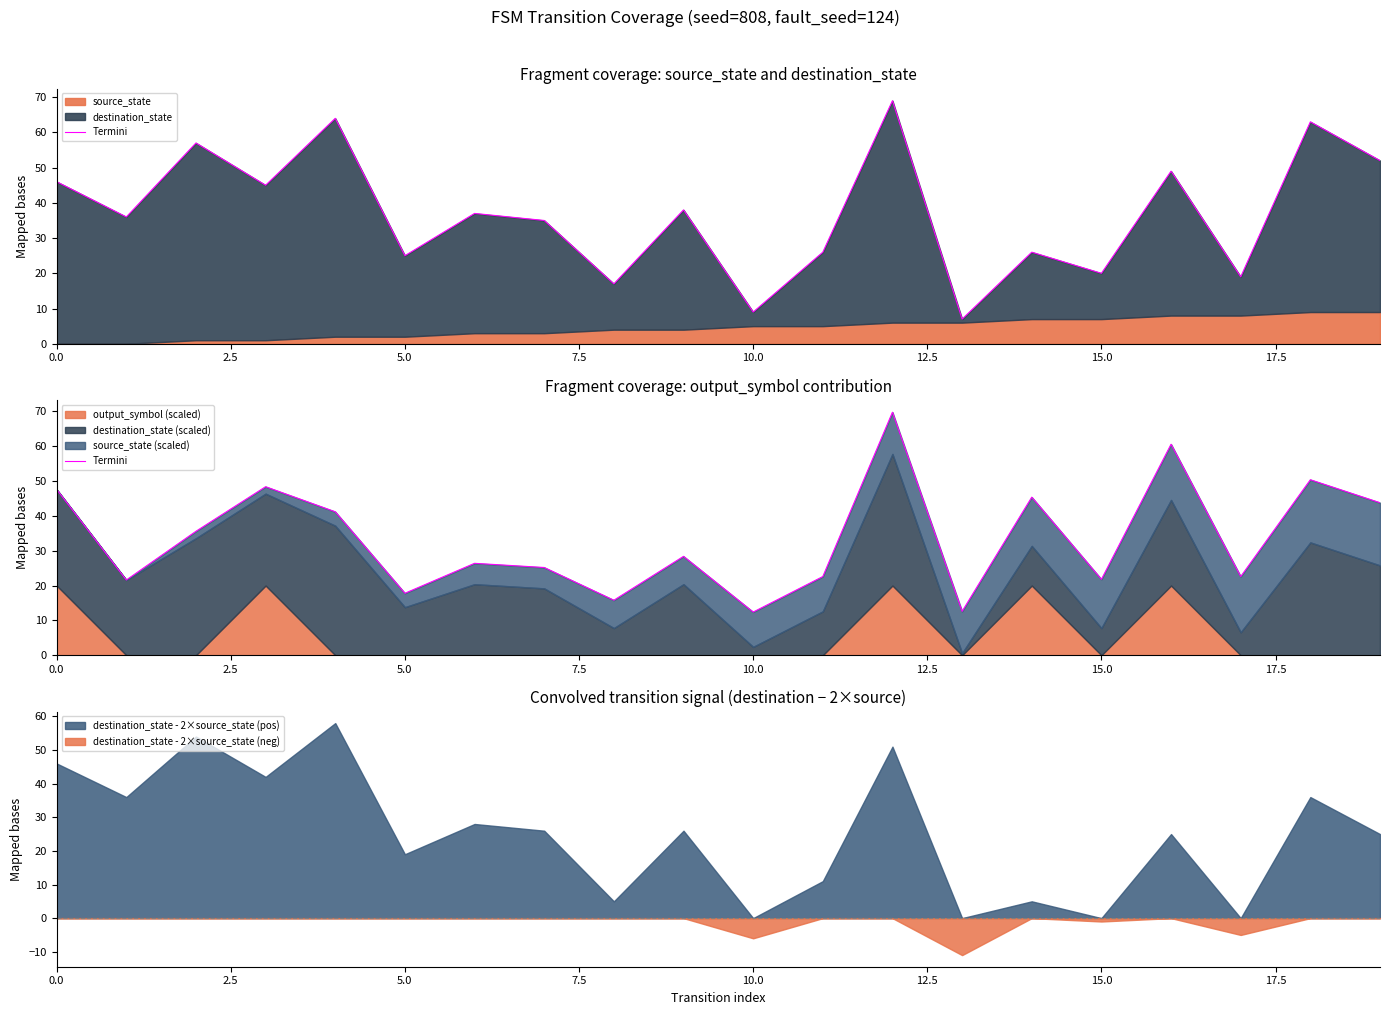

At which category does the chart reach its peak across all series?

12